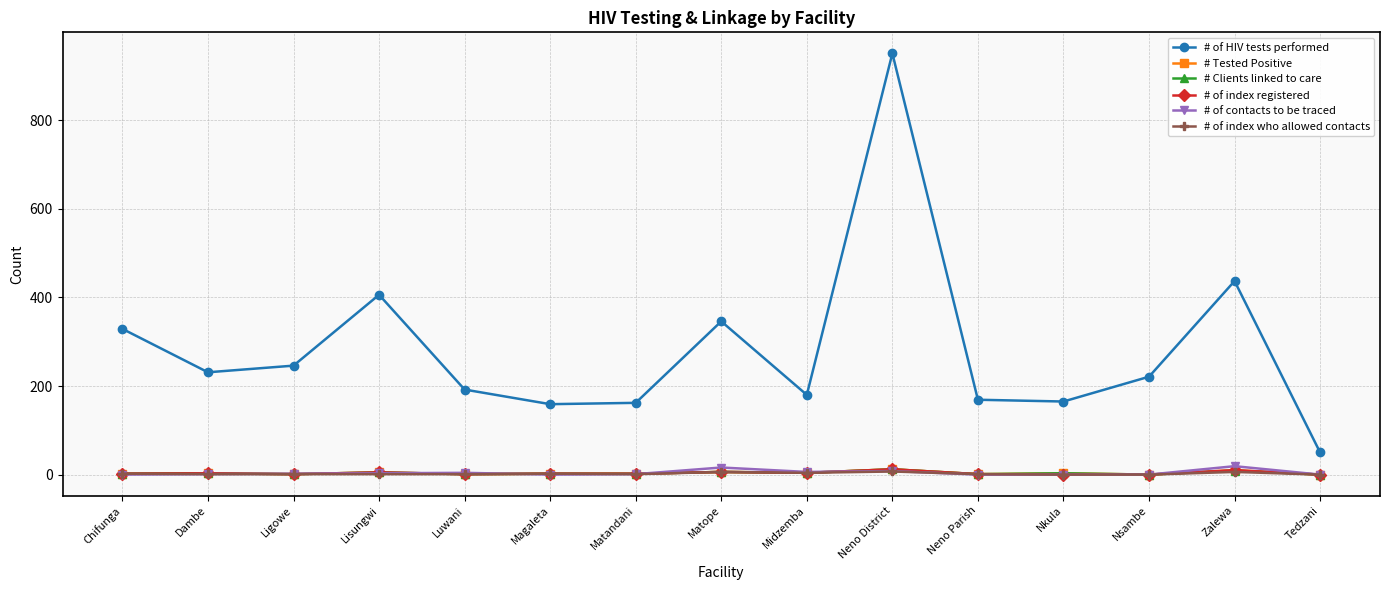

Which category has the lowest value in the # of HIV tests performed series?

Tedzani